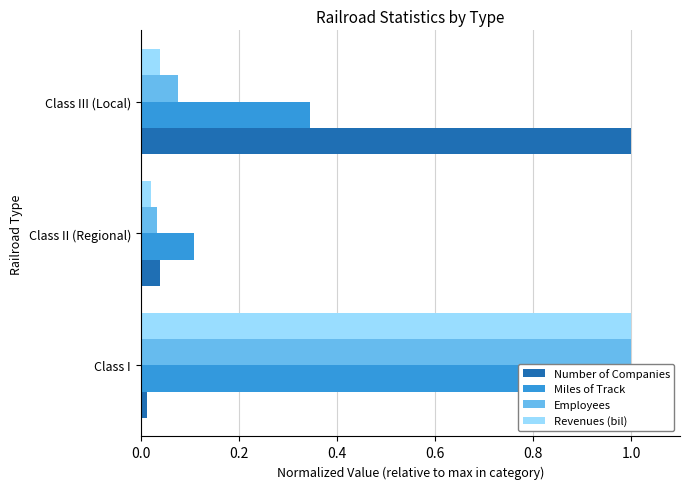

How many bars are there in each group?

4